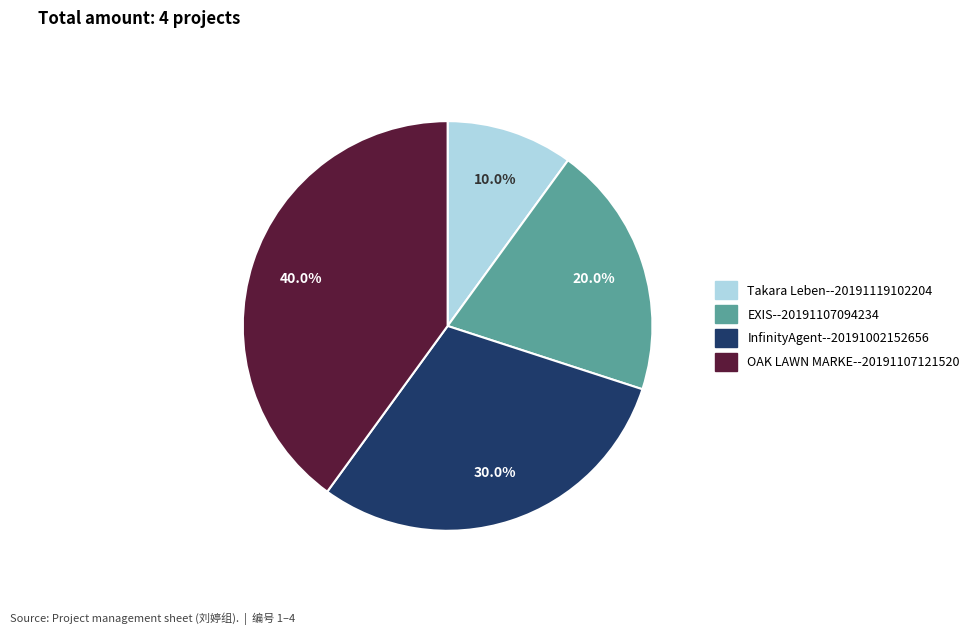

How much of the chart is everything except EXIS--20191107094234?

80.0%